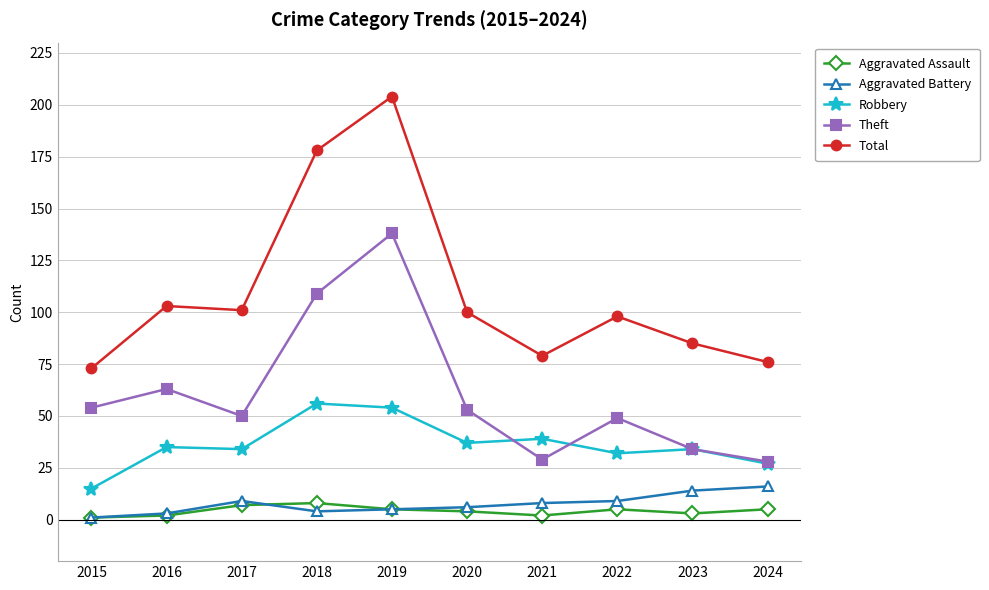

What is the maximum value for Aggravated Assault?

8